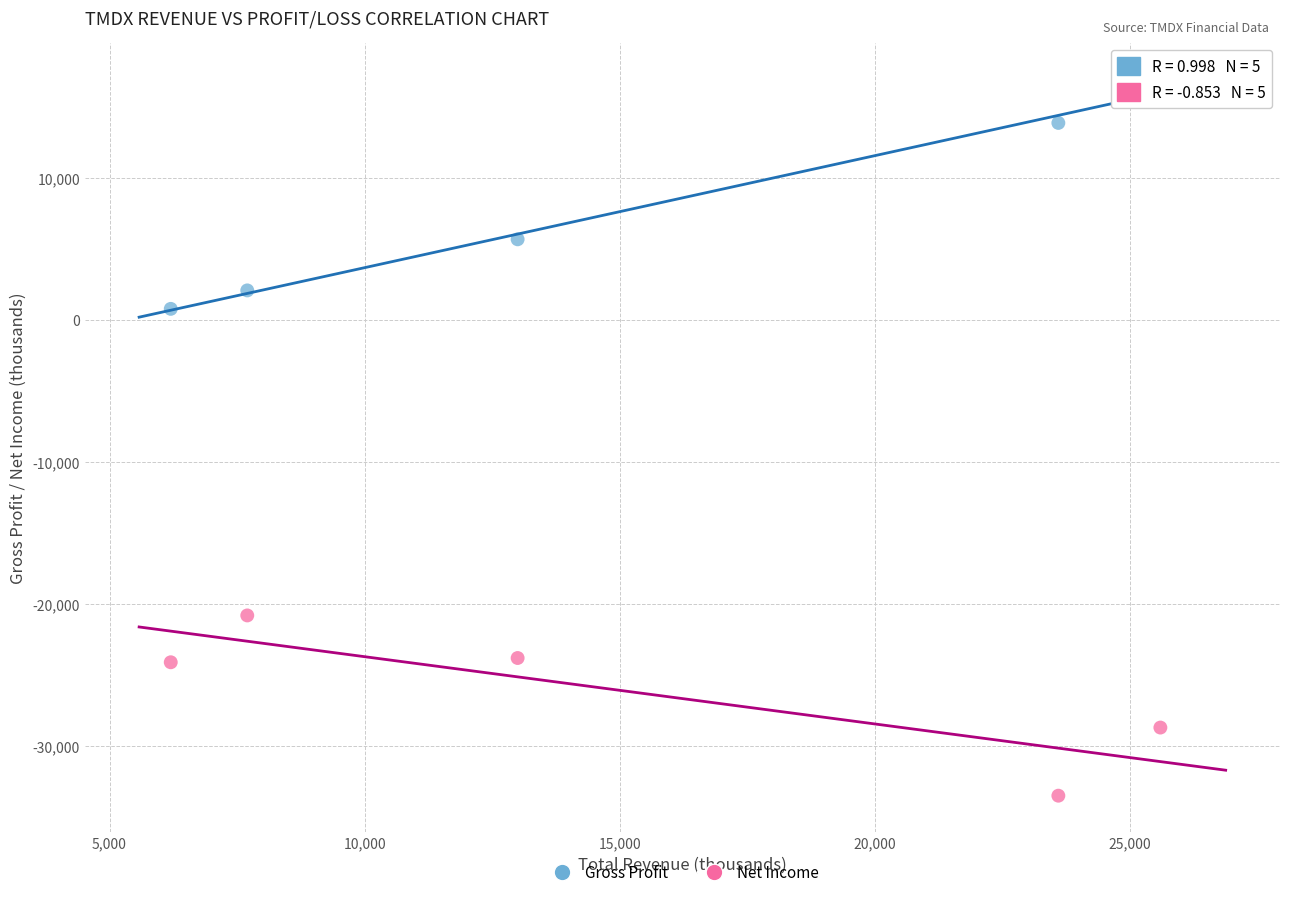

Which series reaches the maximum Y coordinate?

Gross Profit